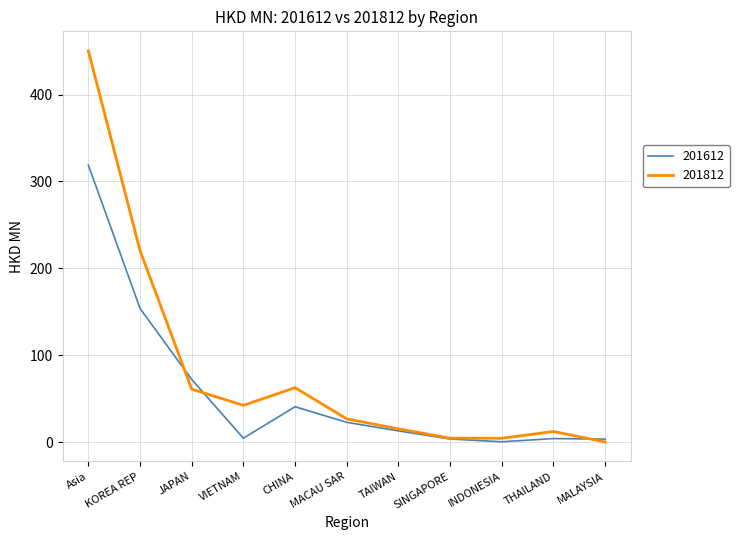

Rank the series by their average value, from highest to lowest.

201812, 201612